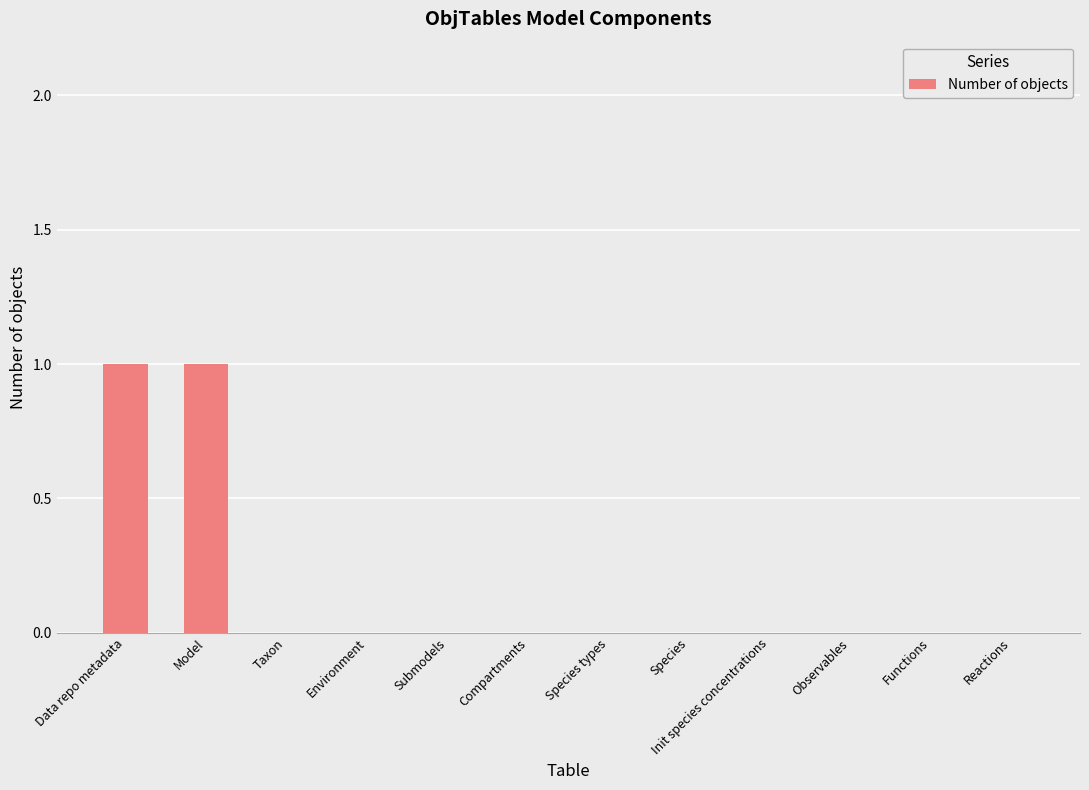

Reading left to right, extract all data points from this chart.

Data repo metadata=1	Model=1	Taxon=0	Environment=0	Submodels=0	Compartments=0	Species types=0	Species=0	Init species concentrations=0	Observables=0	Functions=0	Reactions=0